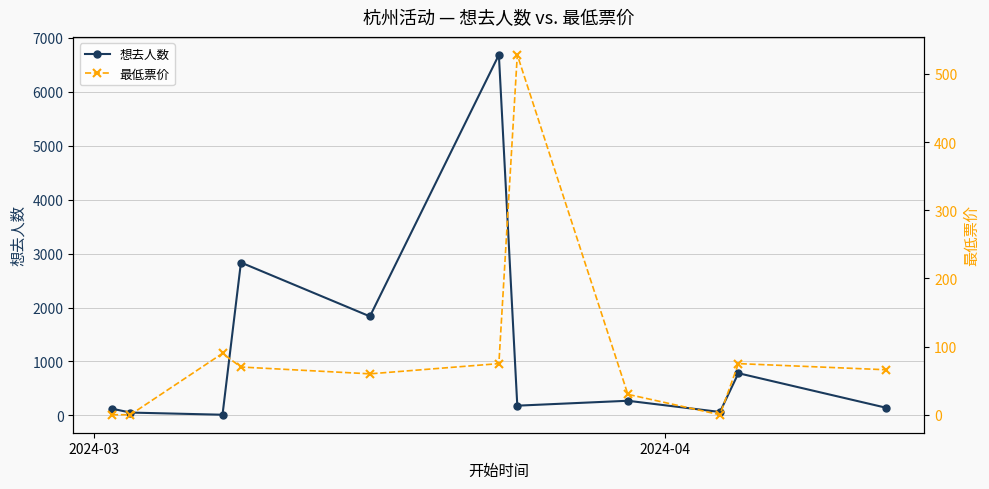

How many data points in 最低票价 are less than 66?

5